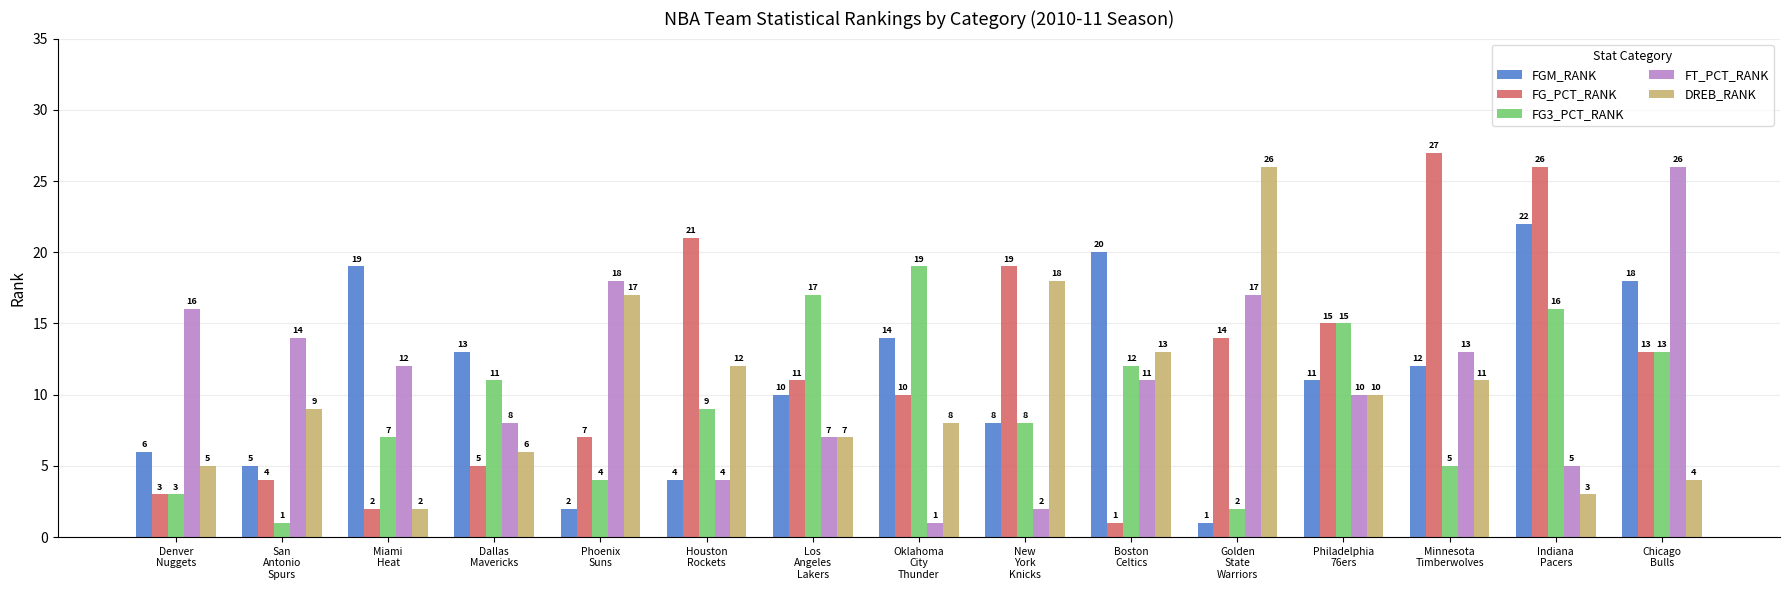

Where is FG_PCT_RANK nearest to the value 14?

Golden
State
Warriors